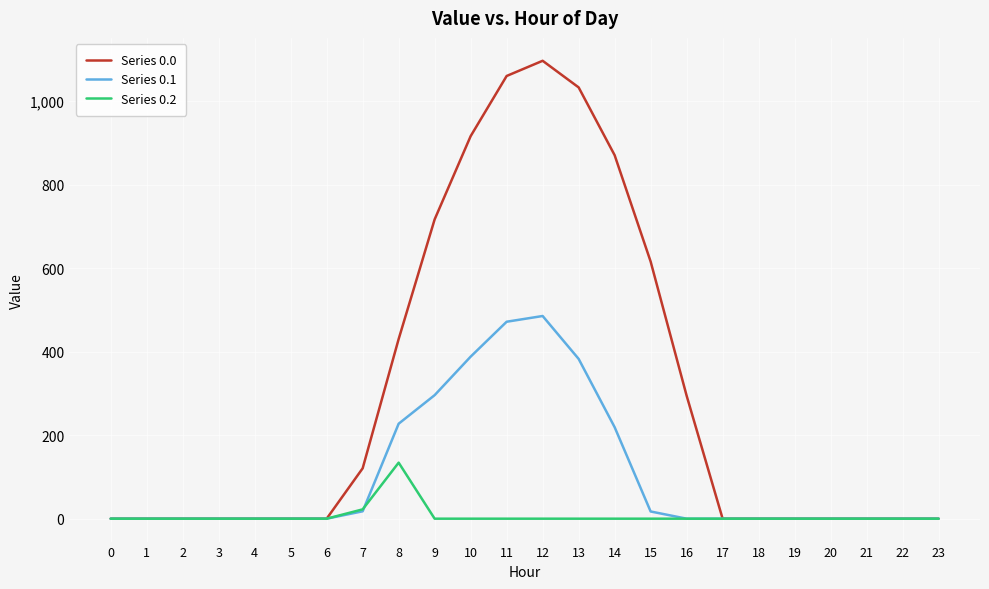

Which series has the largest total across all categories?

Series 0.0